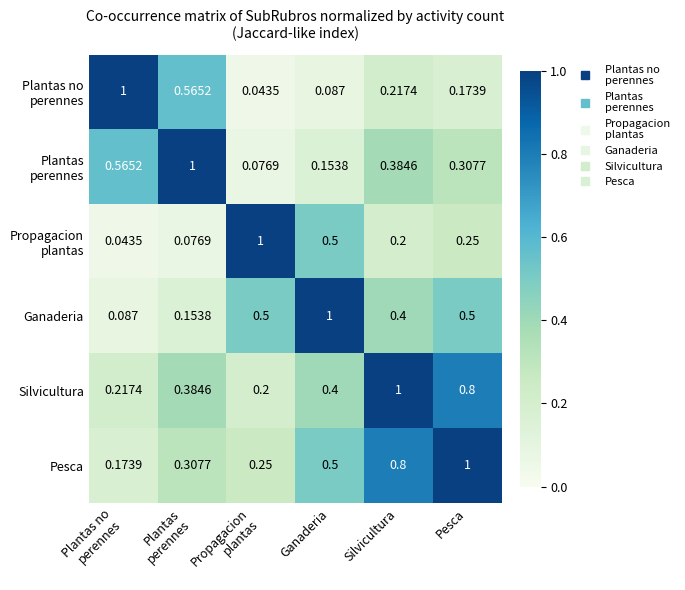

Which series has the largest total across all categories?

Pesca